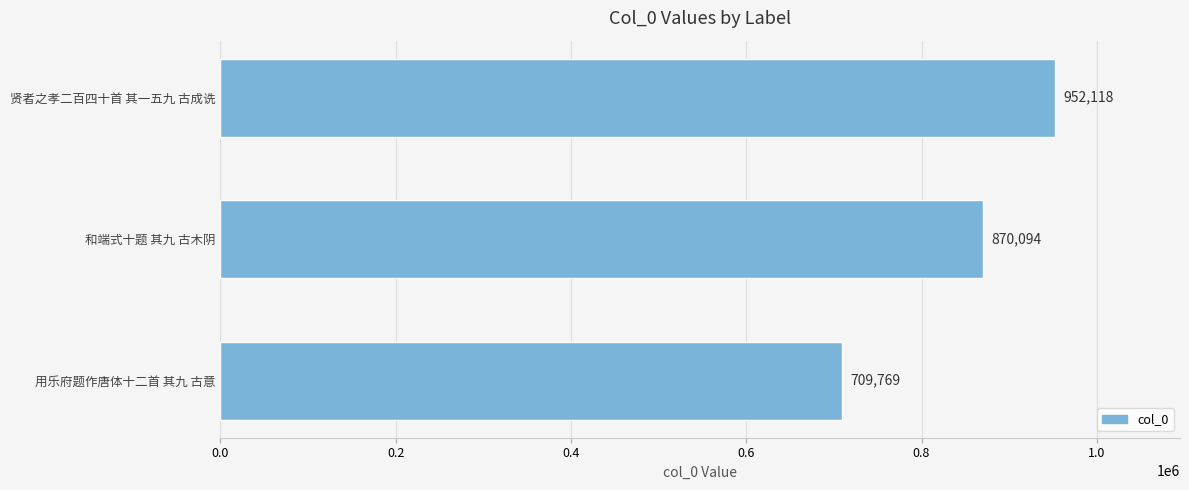

What is the greatest value displayed?

952118